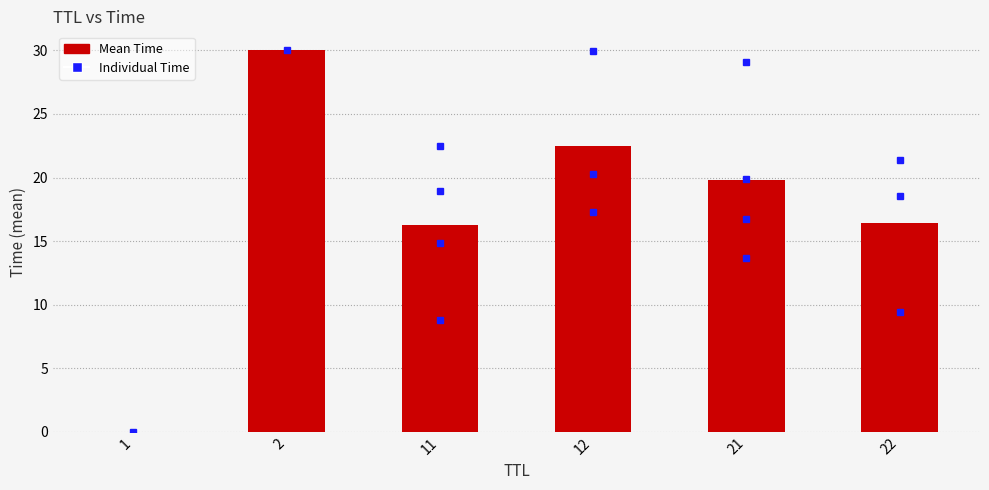

True or false: the data shows 10.6 at 12.

False